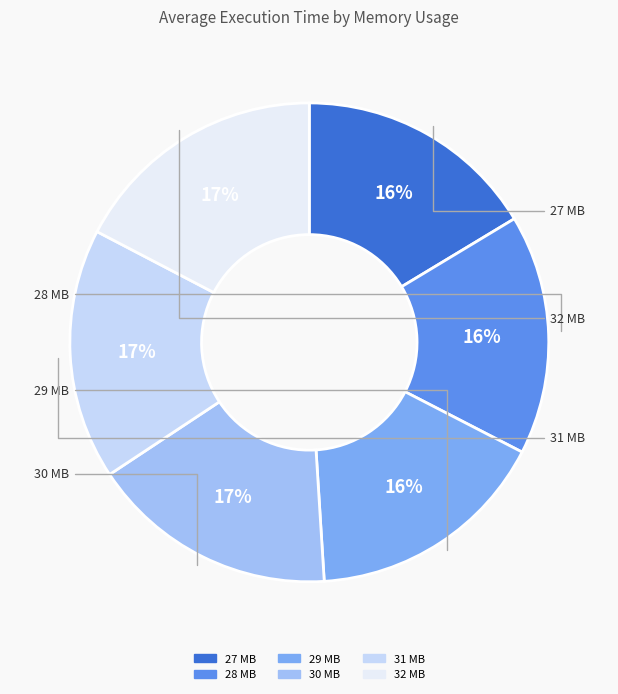

How many segments does this pie chart have?

6